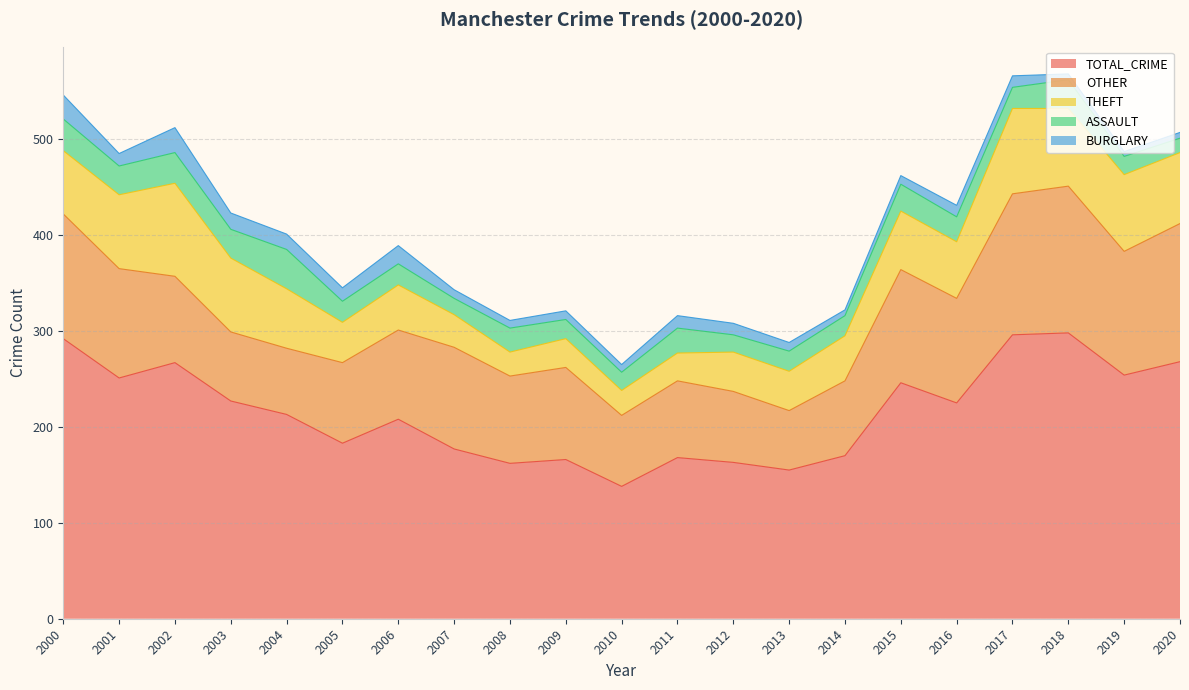

At which category is the sum across all series the highest?

2018